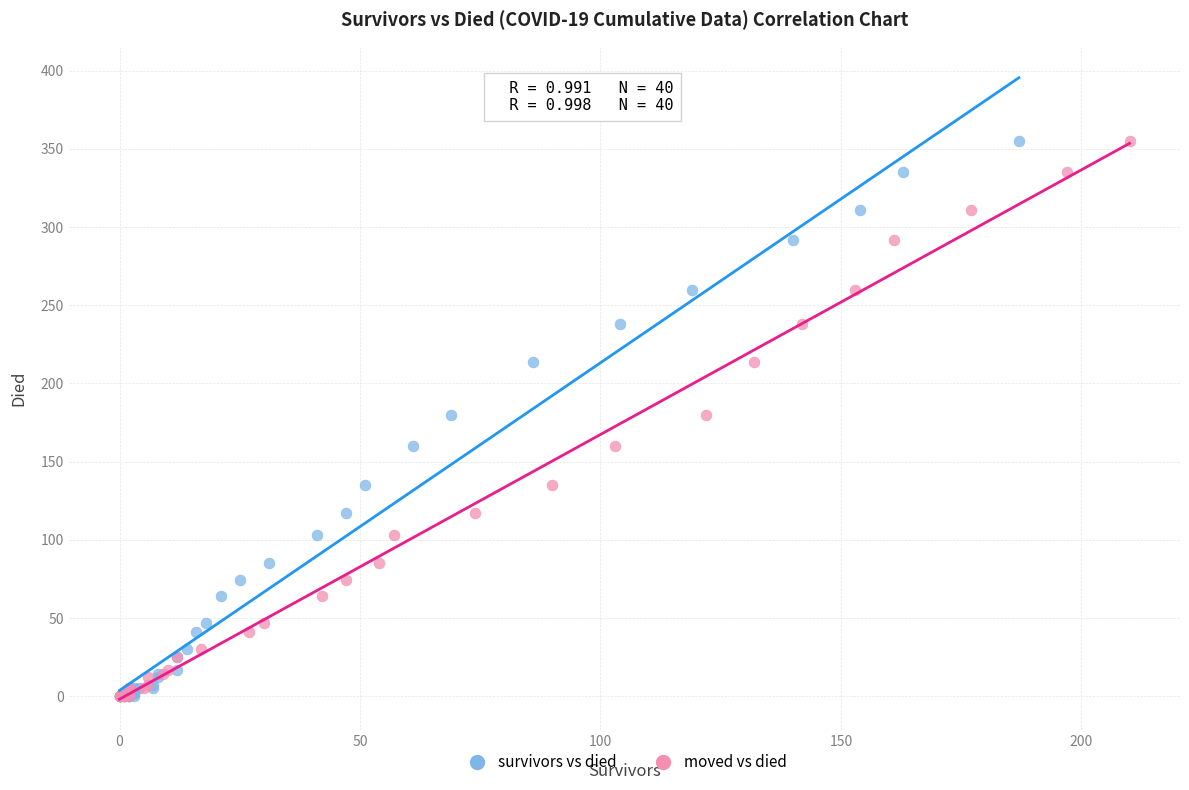

What are all the series names shown in the legend?

survivors vs died, moved vs died